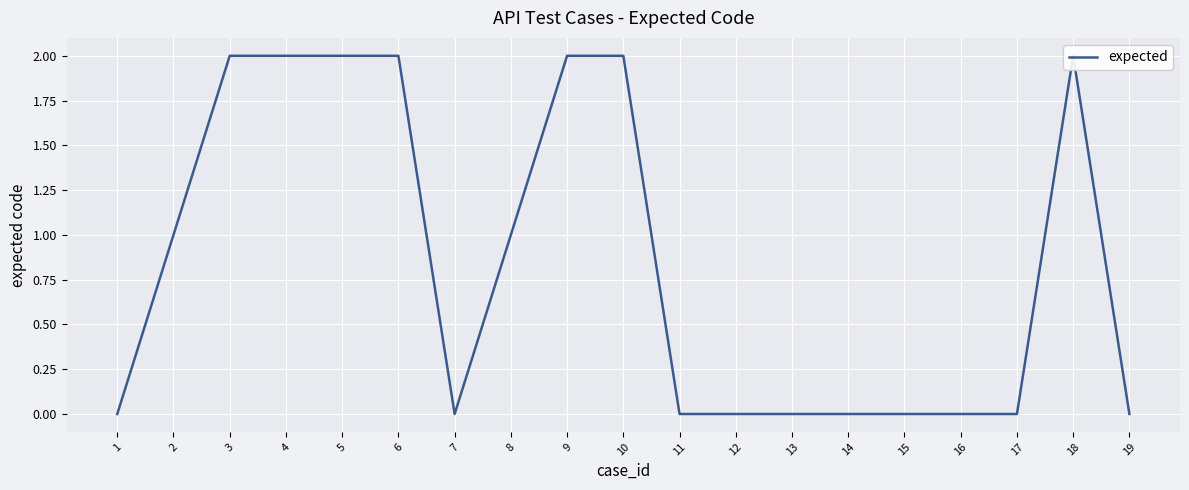

List the labels in order of value, largest first.

3, 4, 5, 6, 9, 10, 18, 2, 8, 1, 7, 11, 12, 13, 14, 15, 16, 17, 19